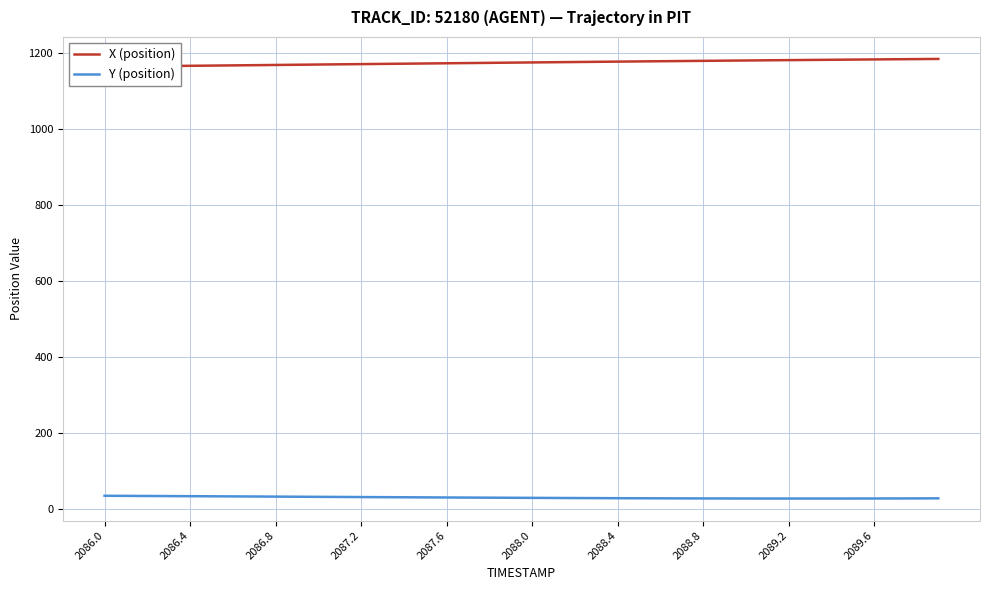

Is it true that Y (position) equals 28.9 at 2088.4?

True